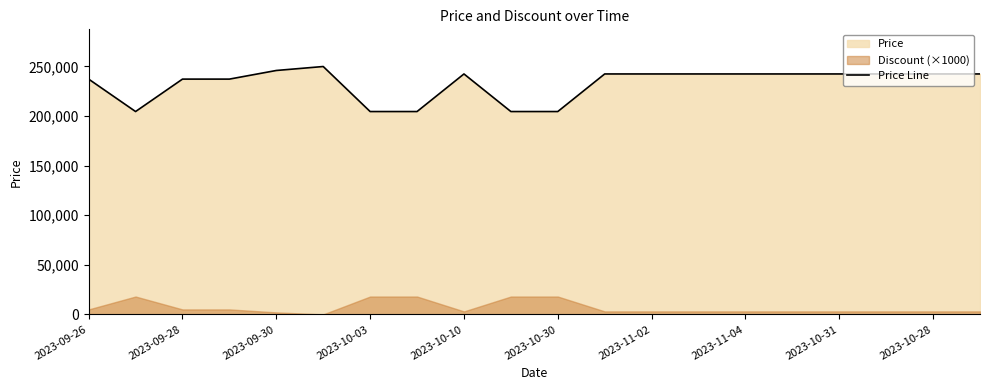

What is the value of the 2nd point from the left?

204500